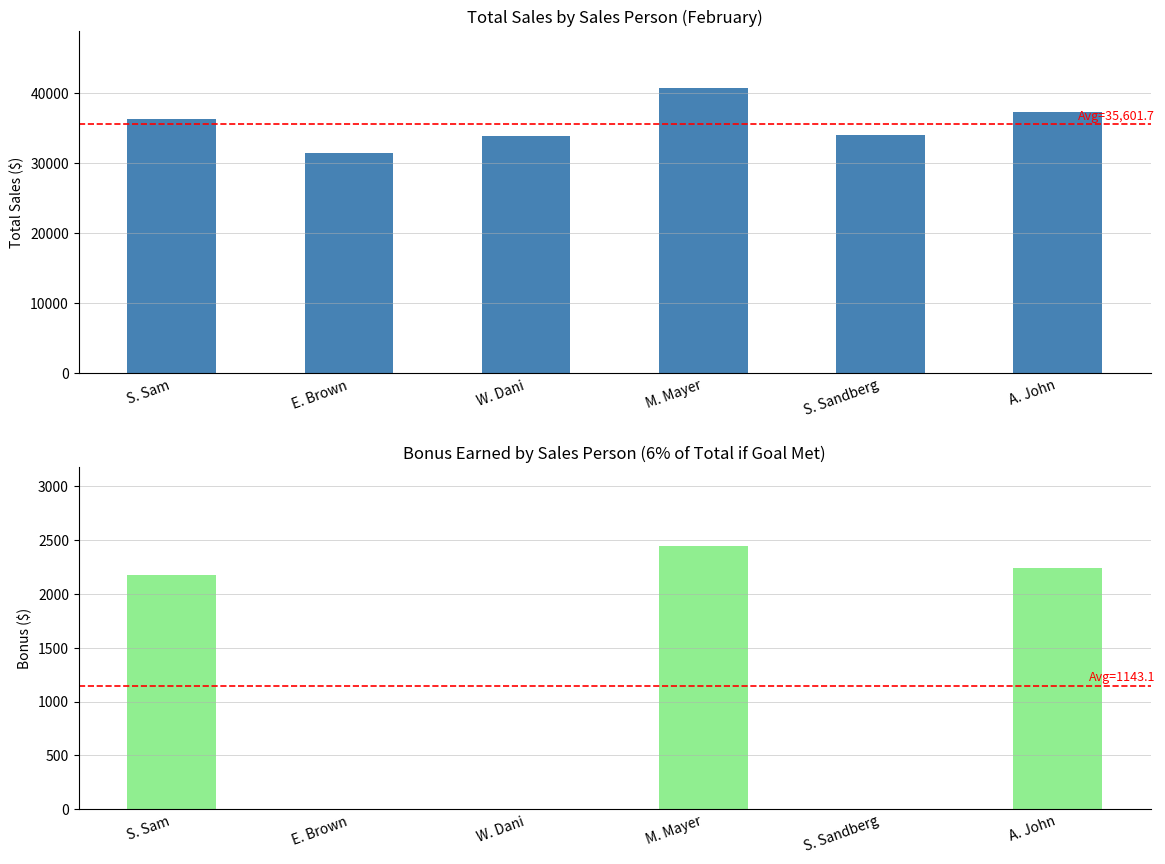

List the labels in order of value, largest first.

M. Mayer, A. John, S. Sam, S. Sandberg, W. Dani, E. Brown